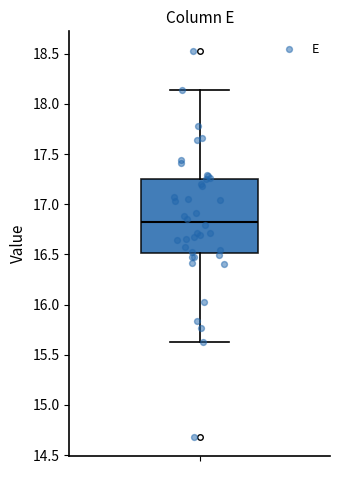

Where does the upper whisker of the box end on the y-axis? The values are not printed on the chart, so give them approximately, as read against the axis.

18.15